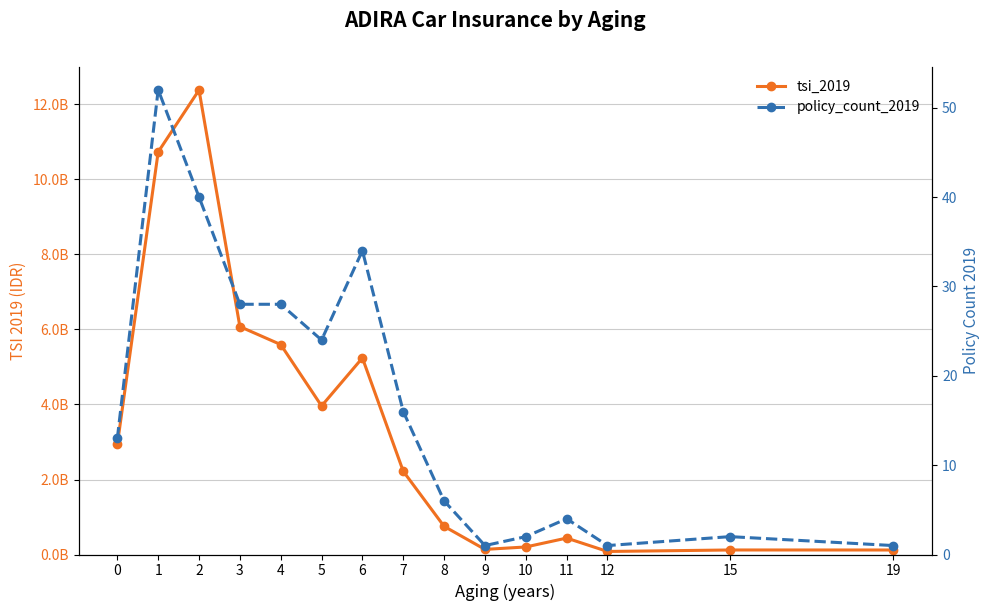

True or false: tsi_2019 has more than 2 interior local peaks.

True